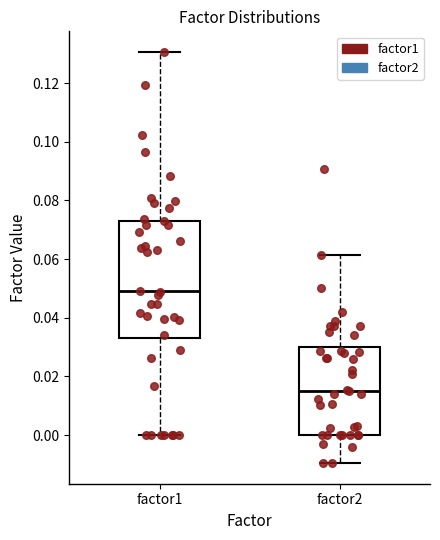

Reading left to right, read every box against the y-axis: the position of its median line, the range the box covers, and the ends of its whiskers. The values are not printed on the chart, so give them approximately, as read against the axis.

factor1: median 0.048, box 0.032 to 0.074, whiskers 0.000 to 0.130
factor2: median 0.016, box 0.000 to 0.030, whiskers -0.010 to 0.062